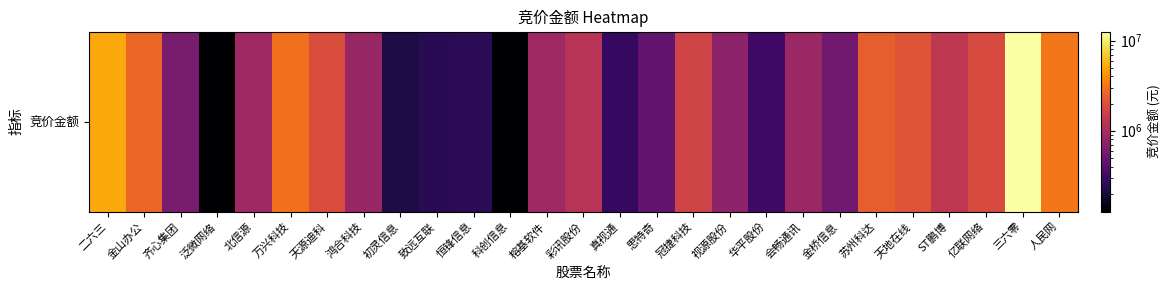

What is the difference between the maximum and minimum values?

12442950